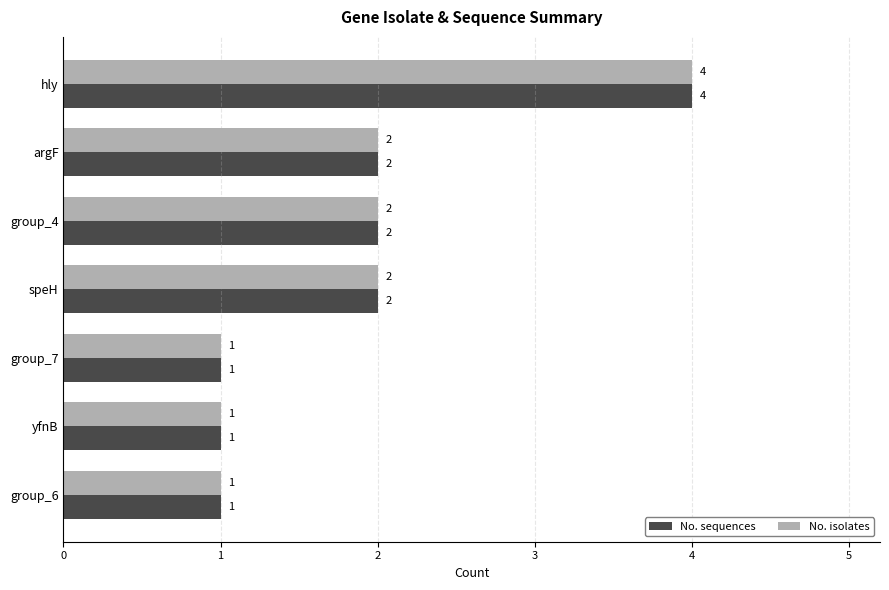

Count the No. isolates values in the range 1 to 2.

6